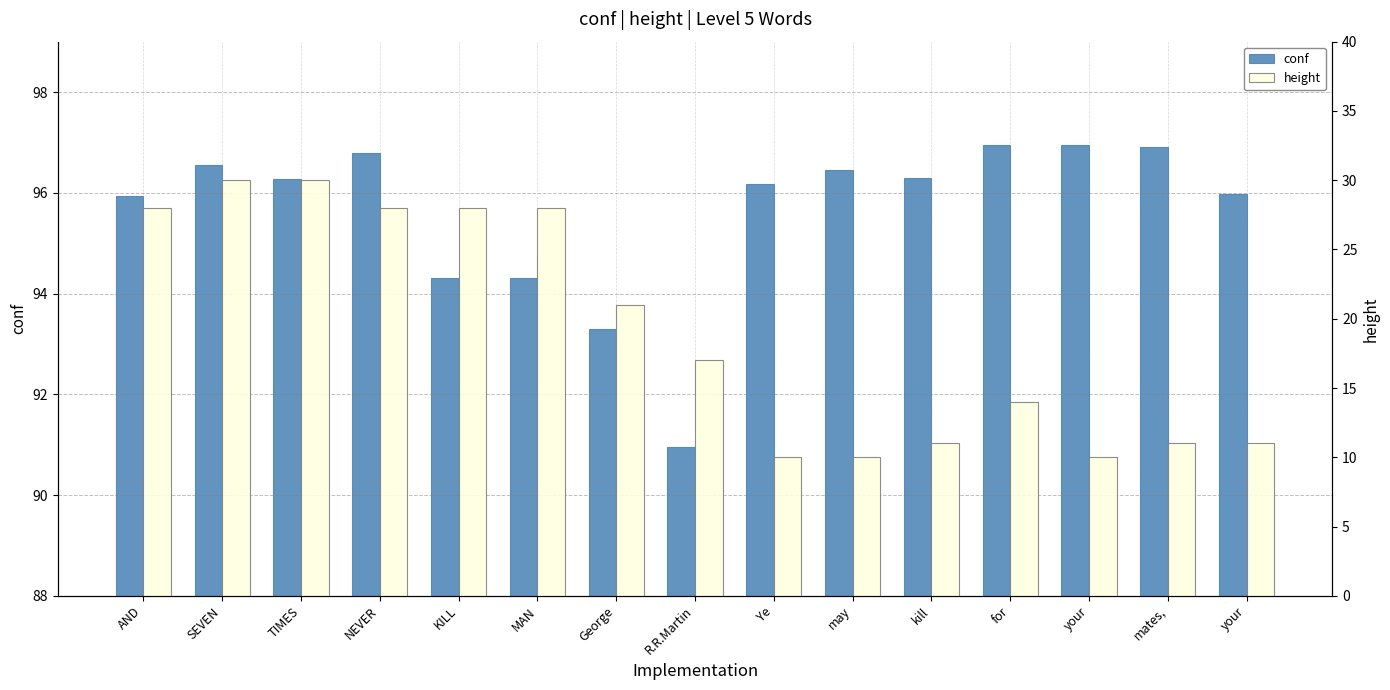

What is the label of the 5th bar from the left?

KILL